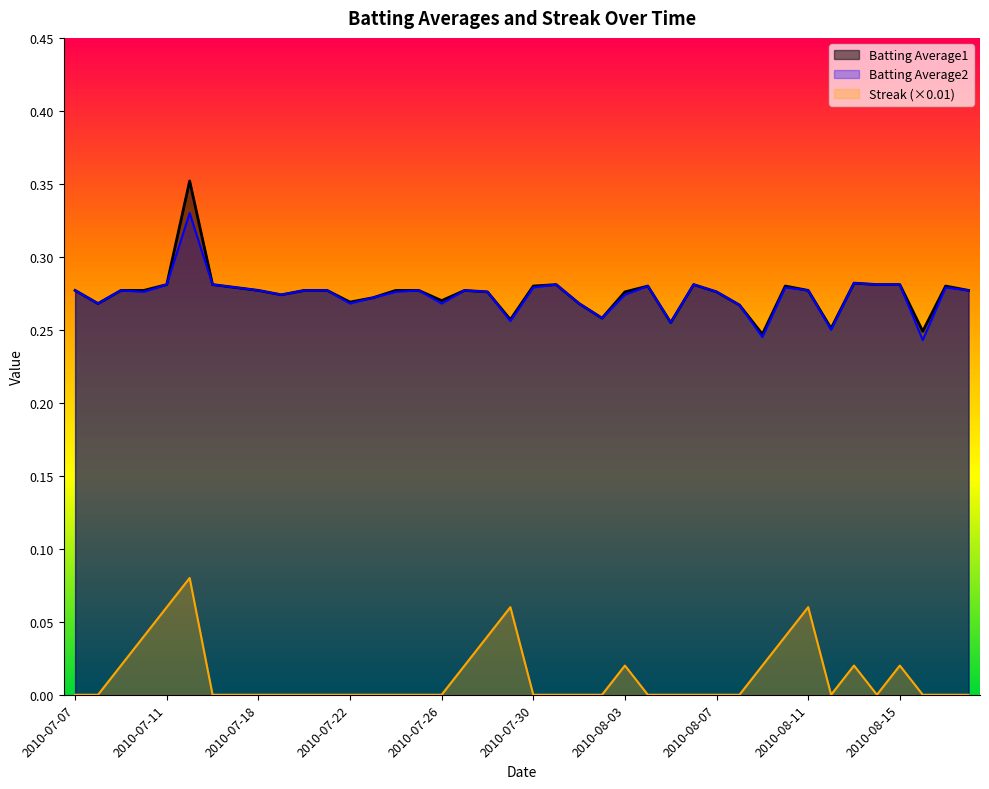

What is the sum of all Batting Average2 values?

11.0